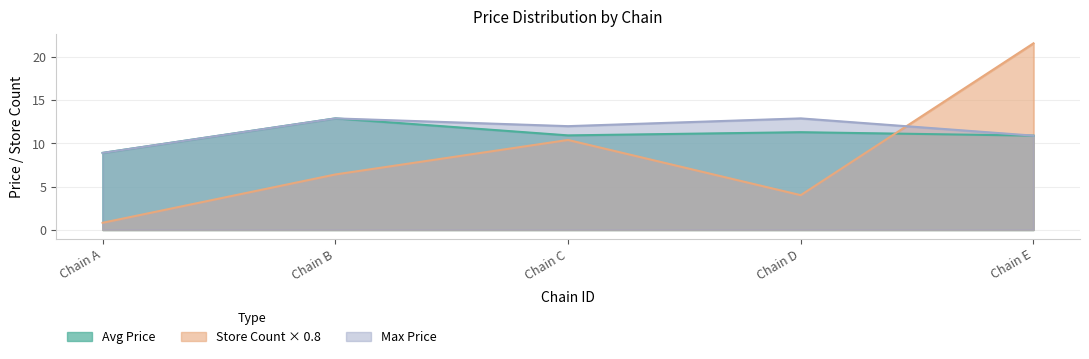

Rank the series by their maximum value, from lowest to highest.

avg_price, max_price, store_count